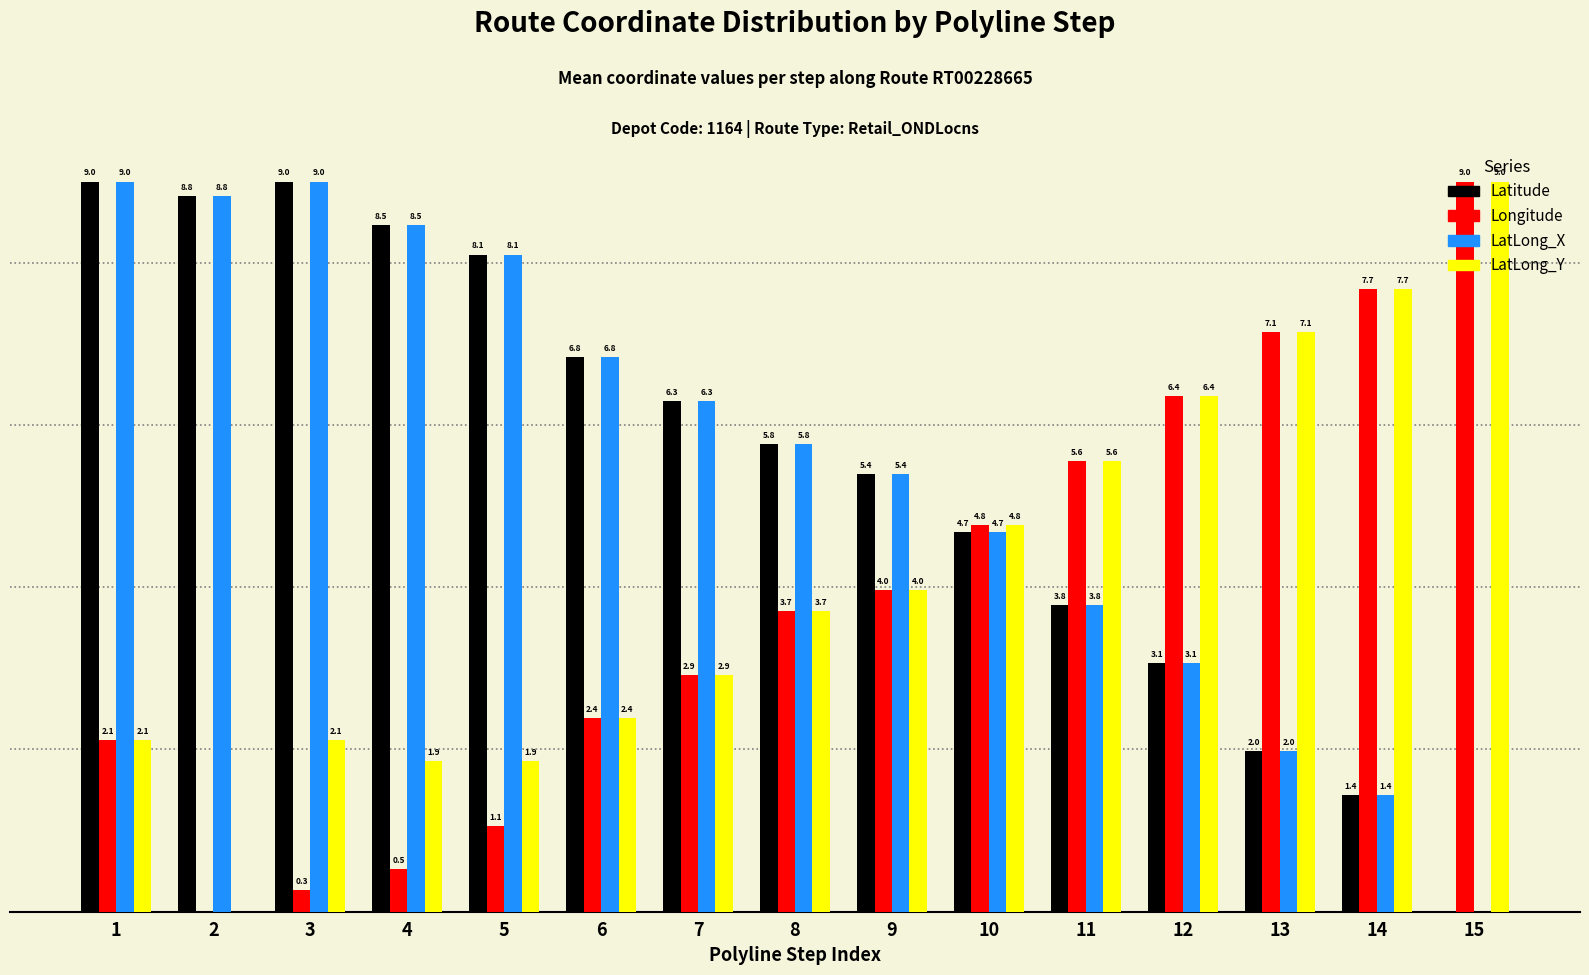

Is the value of Latitude at 5 greater than the value of Longitude at 2?

Yes